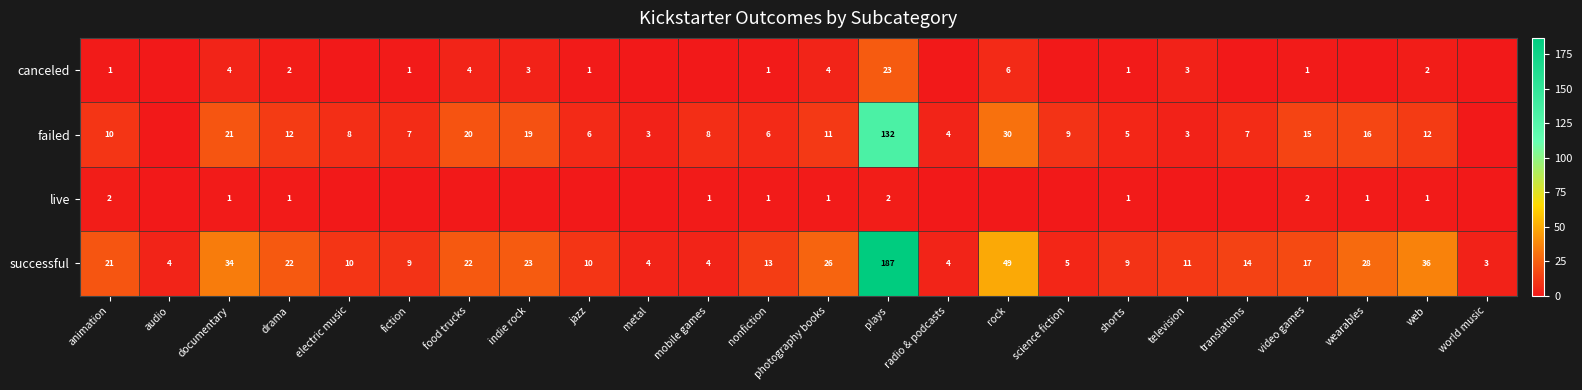

Which has a higher value, mobile games or video games?

video games